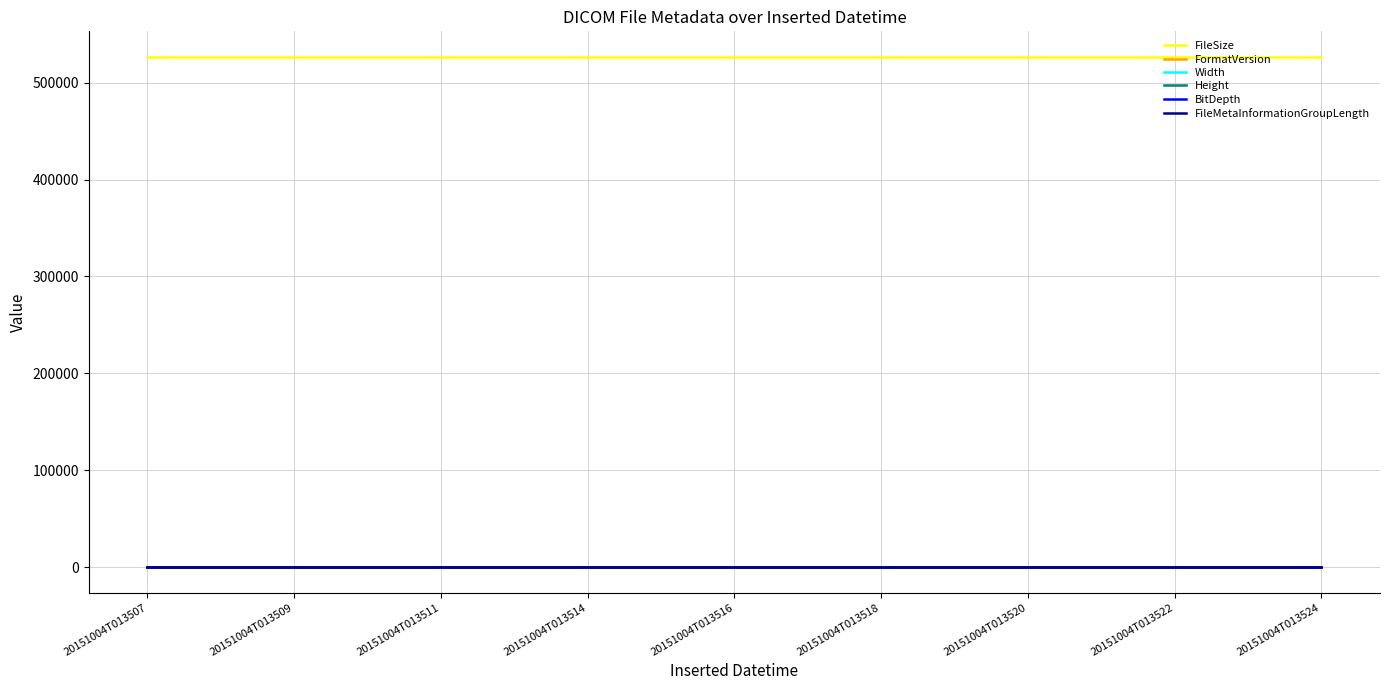

Is it true that FormatVersion equals 5 at 20151004T013511?

False